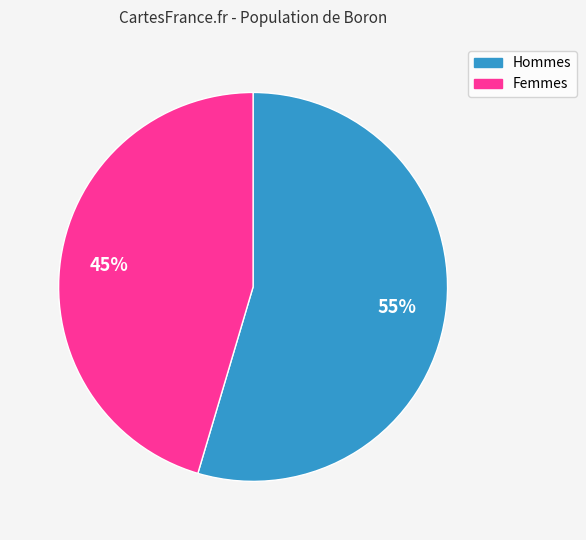

Is there a majority slice in this chart?

Yes